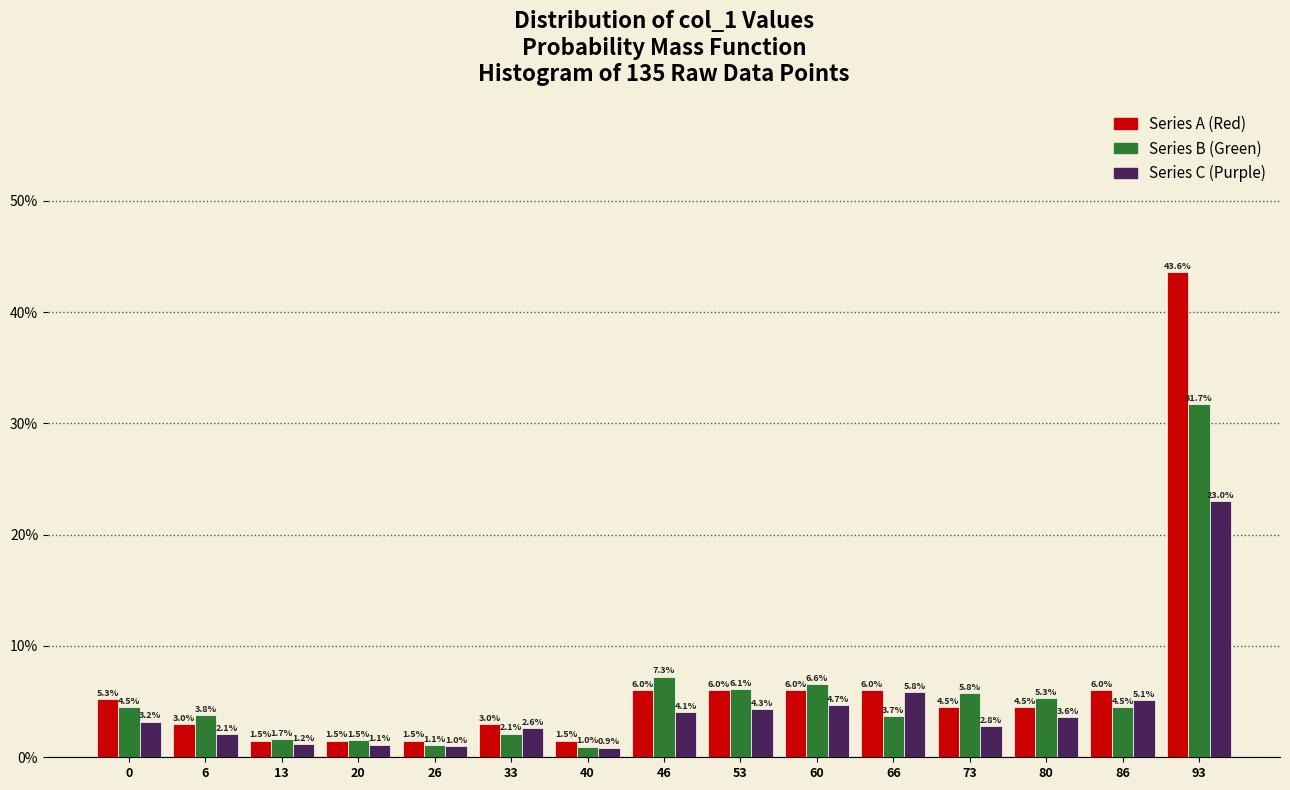

Reading right to left, what are all the values shown in this chart?

Series A (Red): 93=43.6	86=6.0	80=4.5	73=4.5	66=6.0	60=6.0	53=6.0	46=6.0	40=1.5	33=3.0	26=1.5	20=1.5	13=1.5	6=3.0	0=5.3
Series B (Green): 93=31.7	86=4.5	80=5.3	73=5.8	66=3.7	60=6.6	53=6.1	46=7.3	40=1.0	33=2.1	26=1.1	20=1.5	13=1.7	6=3.8	0=4.5
Series C (Purple): 93=23.0	86=5.1	80=3.6	73=2.8	66=5.8	60=4.7	53=4.3	46=4.1	40=0.9	33=2.6	26=1.0	20=1.1	13=1.2	6=2.1	0=3.2